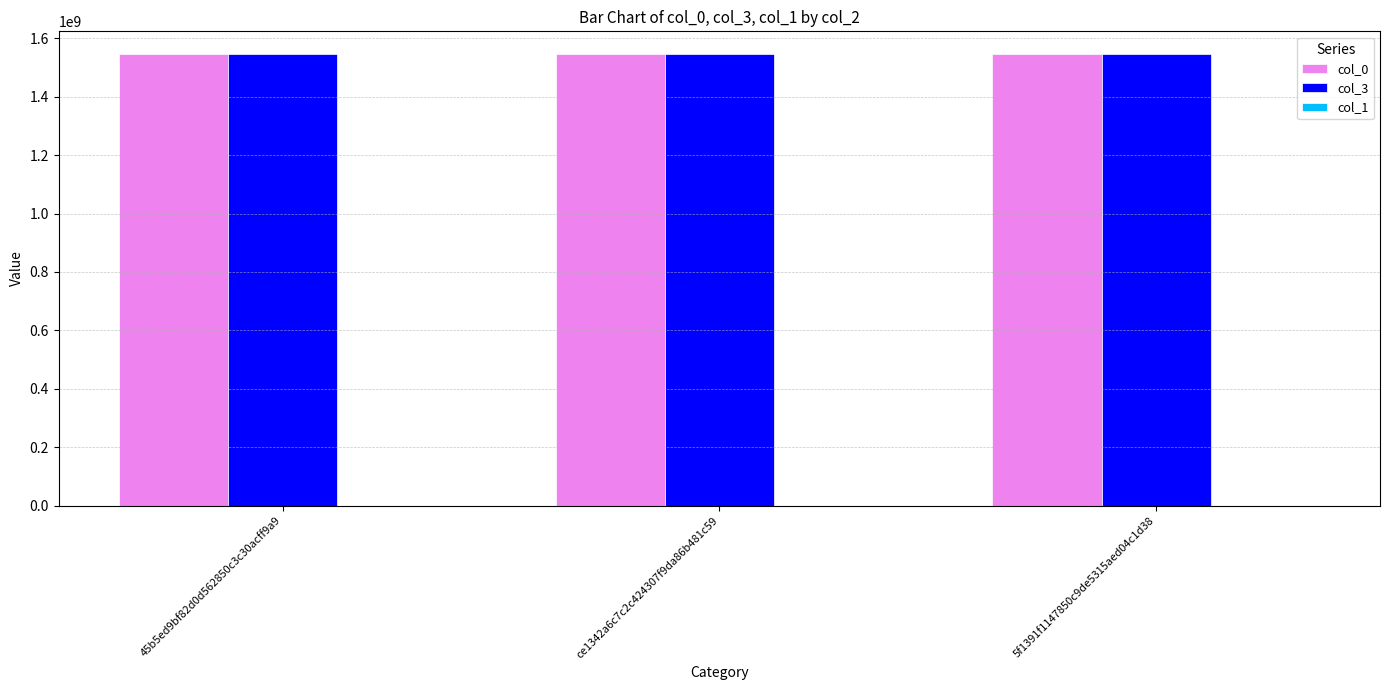

At which label does col_3 first exceed 1546209895?

ce1342a6c7c2c424307f9da86b481c59